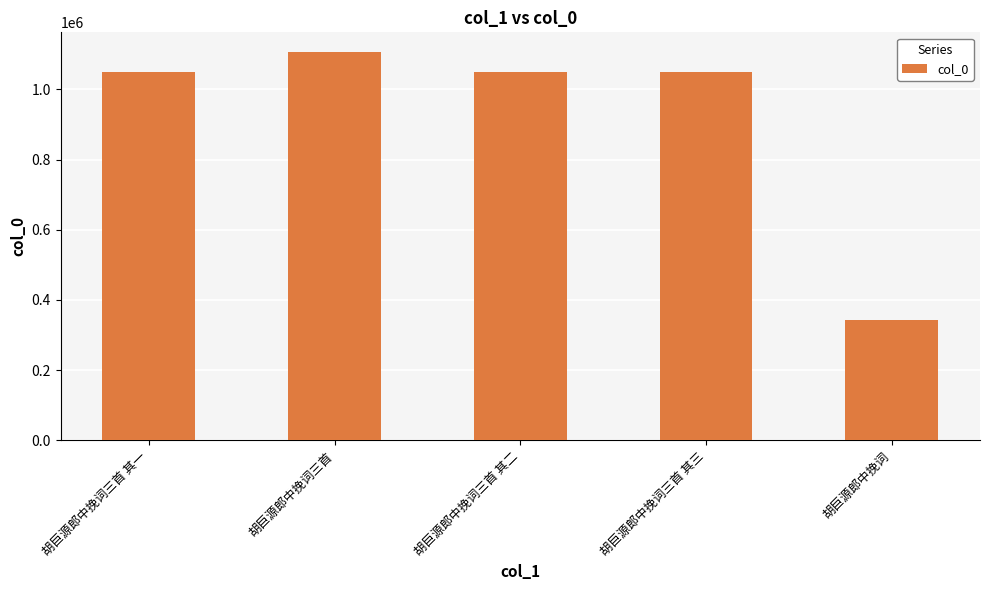

What is the label of the 3rd bar from the right?

胡巨源郎中挽词三首 其二